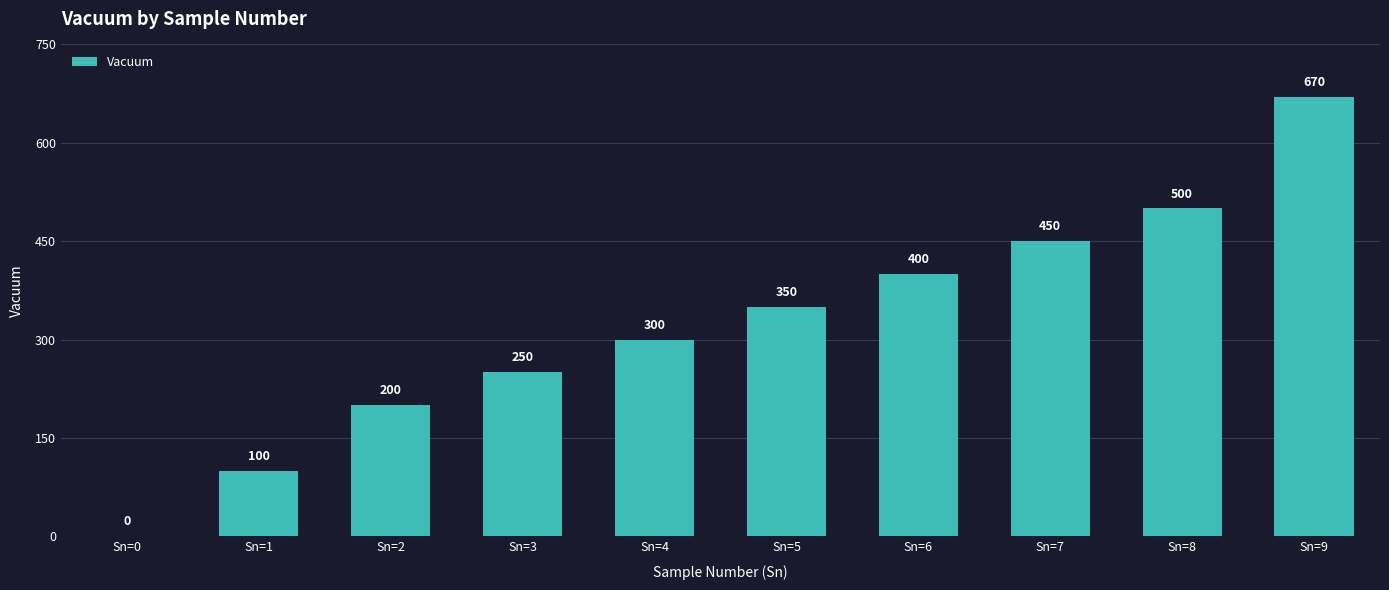

The value at Sn=2 is 99. True or false?

False